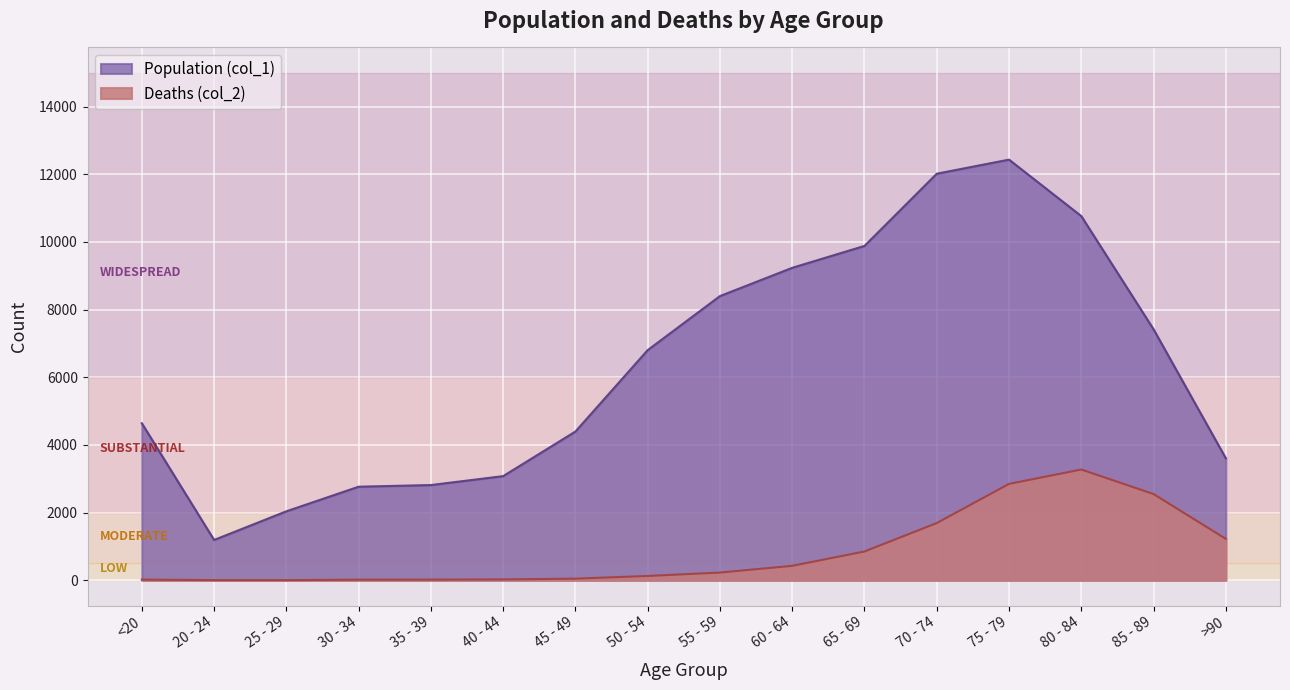

What is the label of the 4th point from the right?

75 - 79